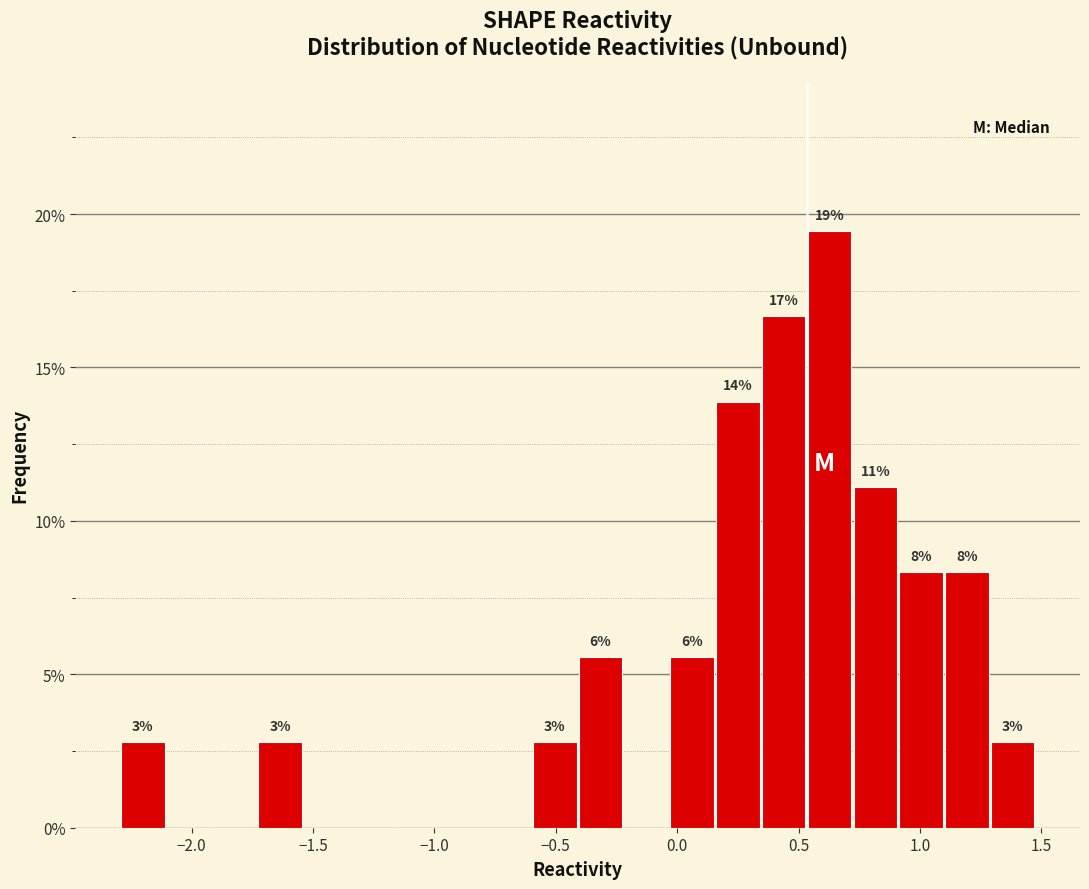

Read against the x-axis, roughly where is the centre of the tallest bar?

0.65